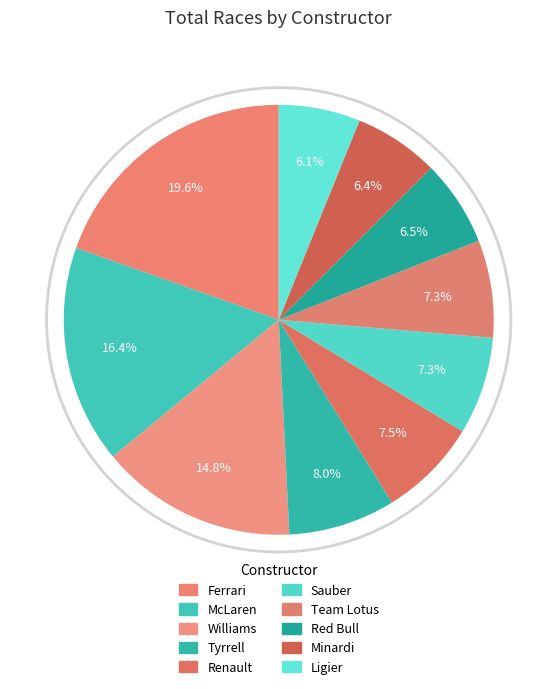

Rank the categories by value from lowest to highest.

Ligier, Minardi, Red Bull, Sauber, Team Lotus, Renault, Tyrrell, Williams, McLaren, Ferrari